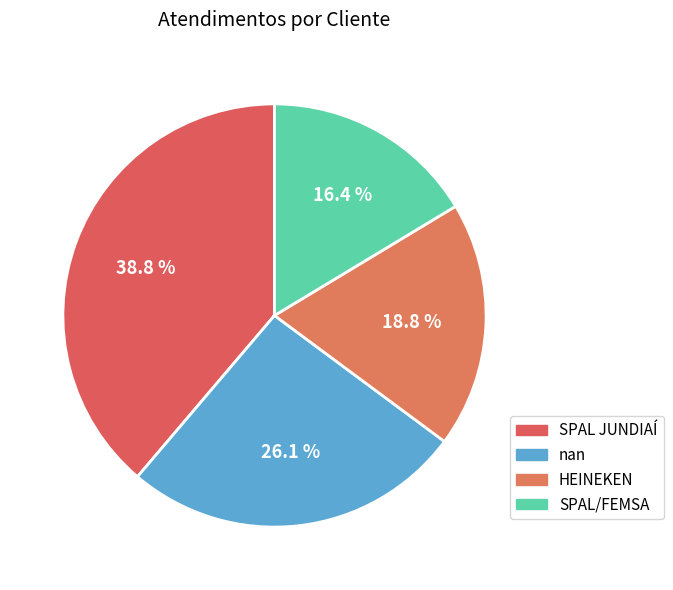

Does any single category account for the majority?

No